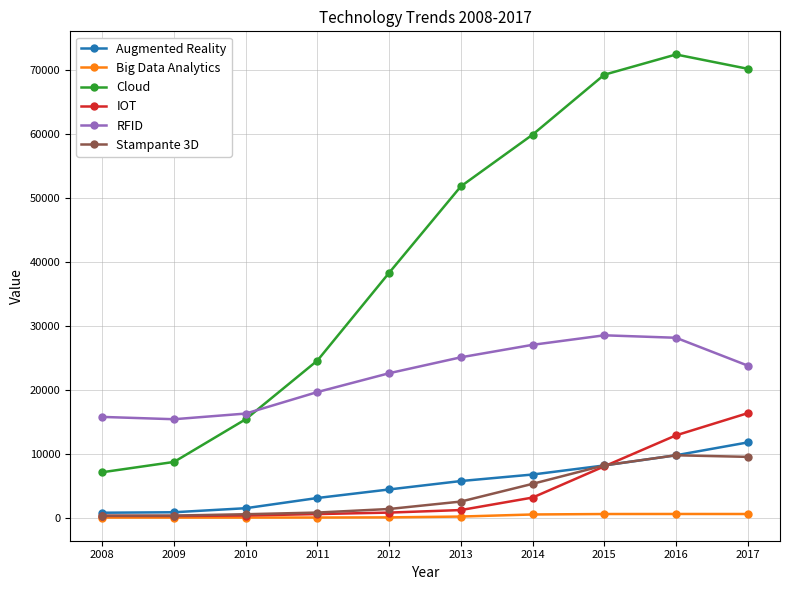

What is the value of the RFID point at the 2nd from the left?

15371